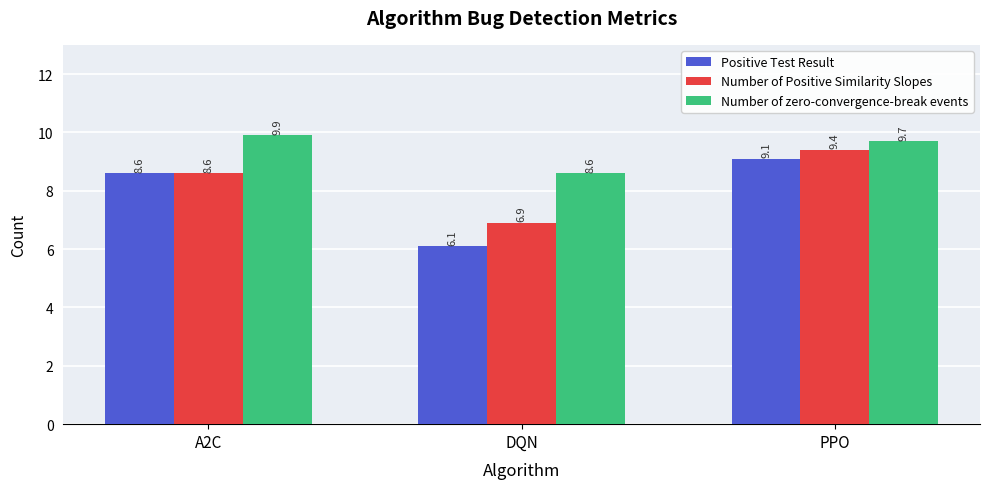

Rank the series by their average value, from lowest to highest.

Positive Test Result, Number of Positive Similarity Slopes, Number of zero-convergence-break events